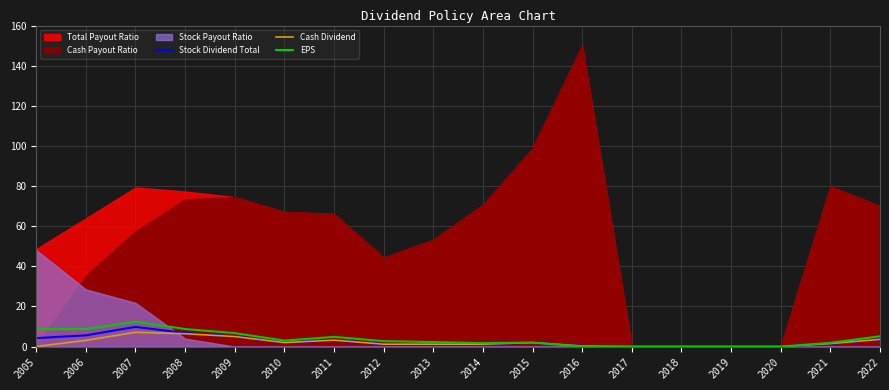

True or false: EPS has a value of 18.2 at 2007.

False